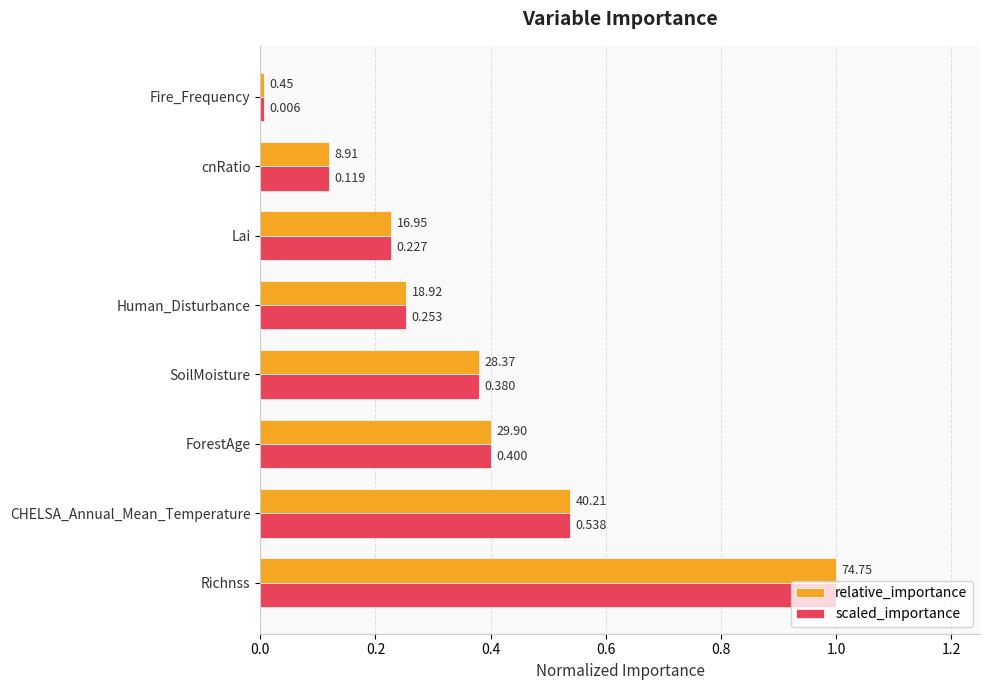

Which label corresponds to the smallest value in the chart?

Fire_Frequency